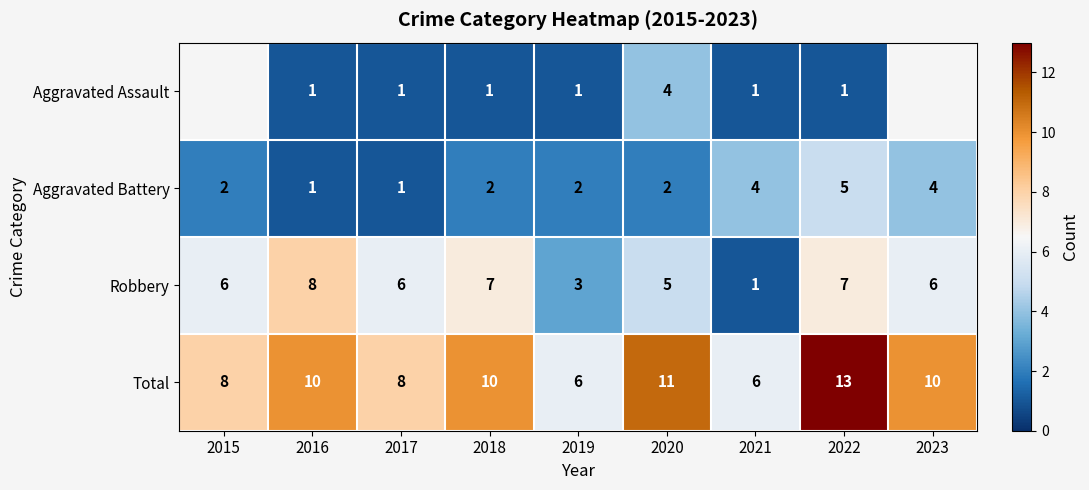

Is the value of Total at 2017 greater than the value of Robbery at 2017?

Yes